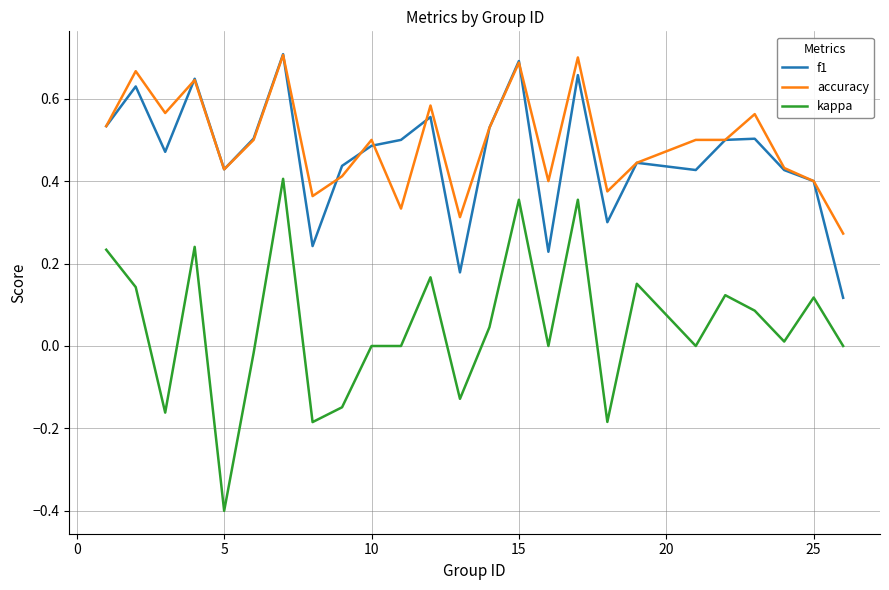

Count the accuracy values in the range 0 to 1.

25